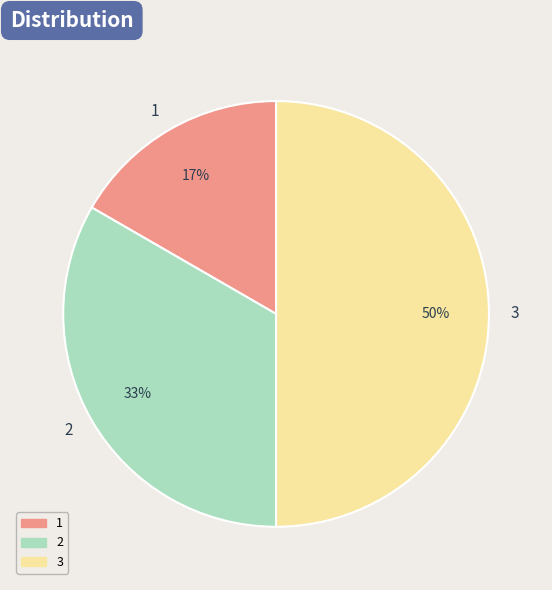

The 3 slice represents 50% of the pie. True or false?

True